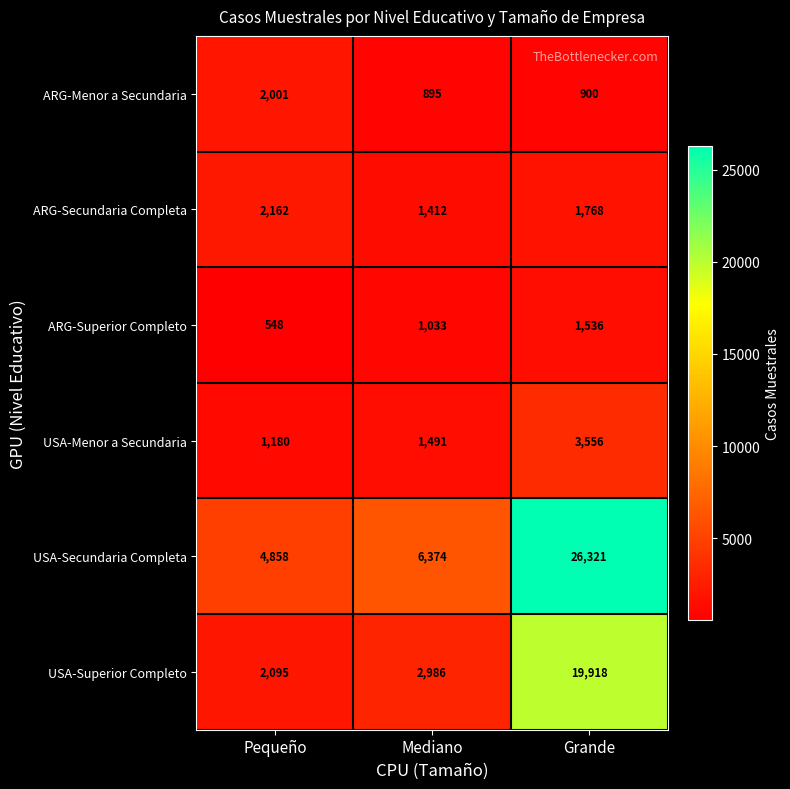

At Mediano, list the series in order from smallest to largest.

ARG-Menor a Secundaria, ARG-Superior Completo, ARG-Secundaria Completa, USA-Menor a Secundaria, USA-Superior Completo, USA-Secundaria Completa